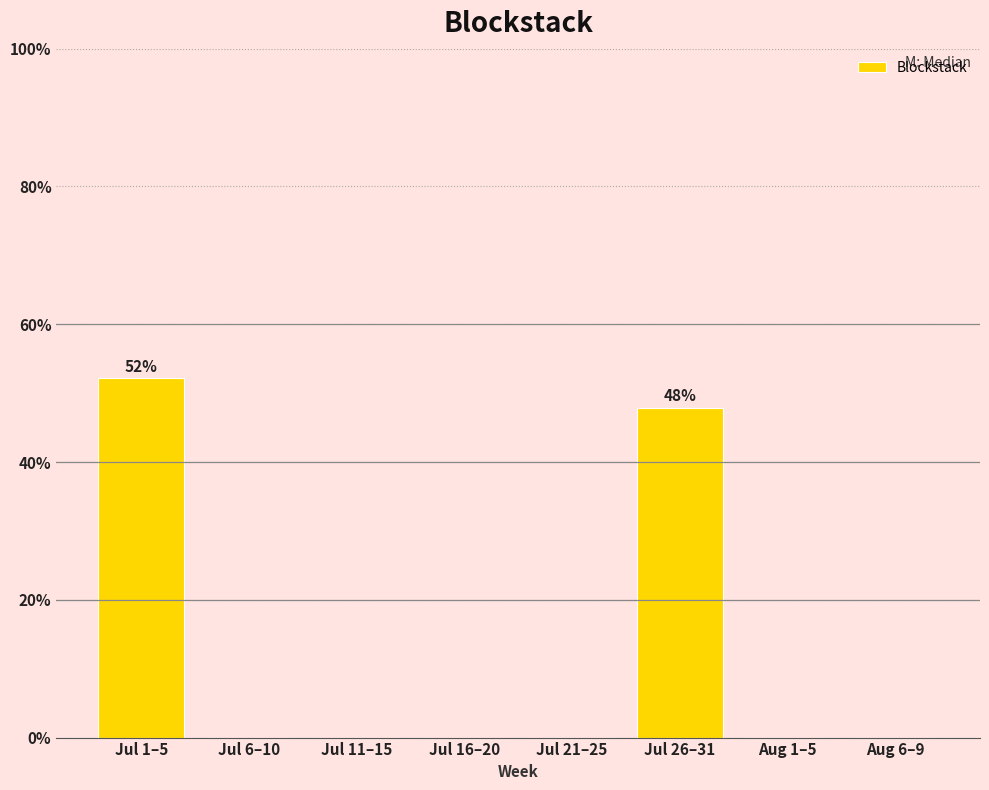

Is it true that the value at Jul 11–15 is 16.1?

False